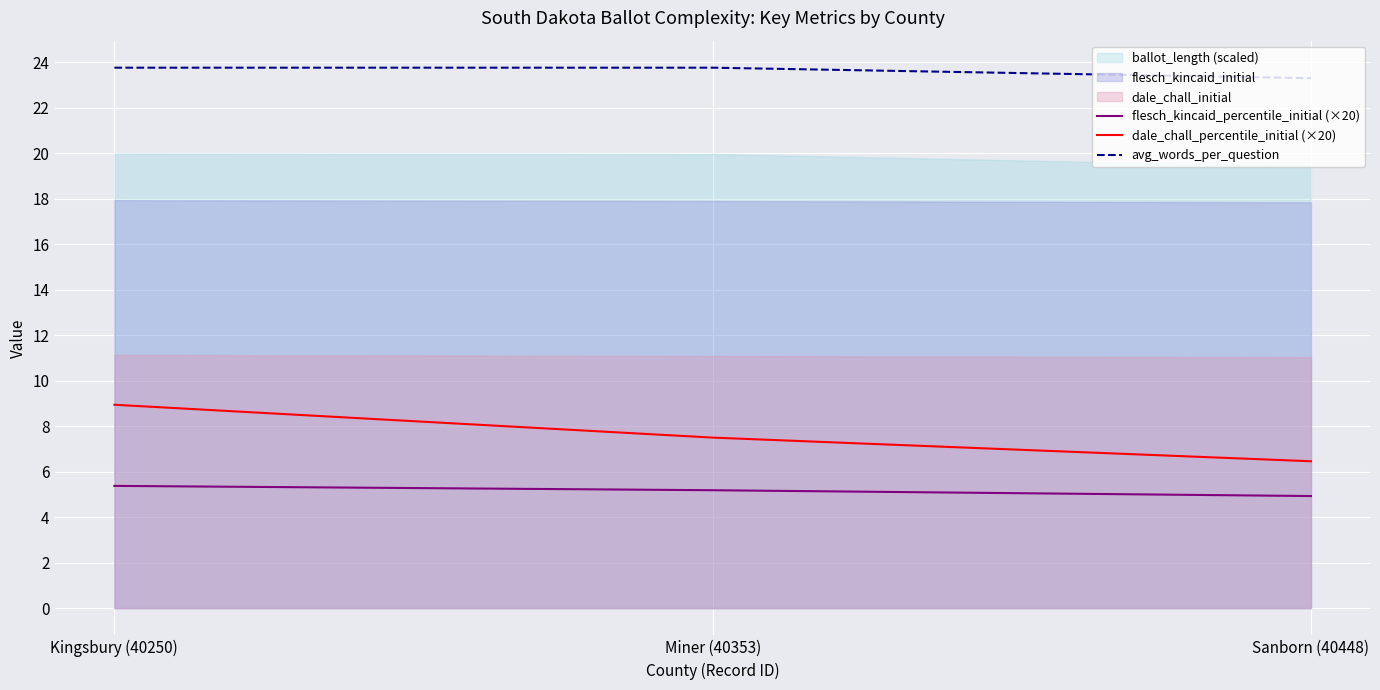

Which series changed the most between Miner (40353) and Sanborn (40448)?

dale_chall_percentile_initial (×20)